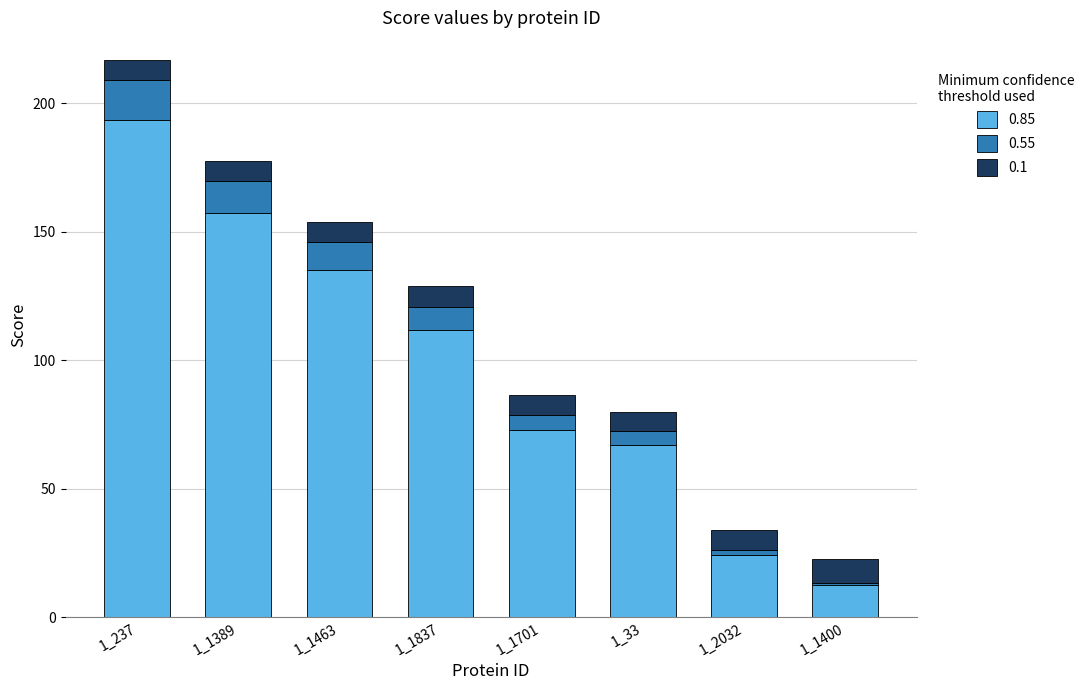

At which category is the sum across all series the highest?

1_237